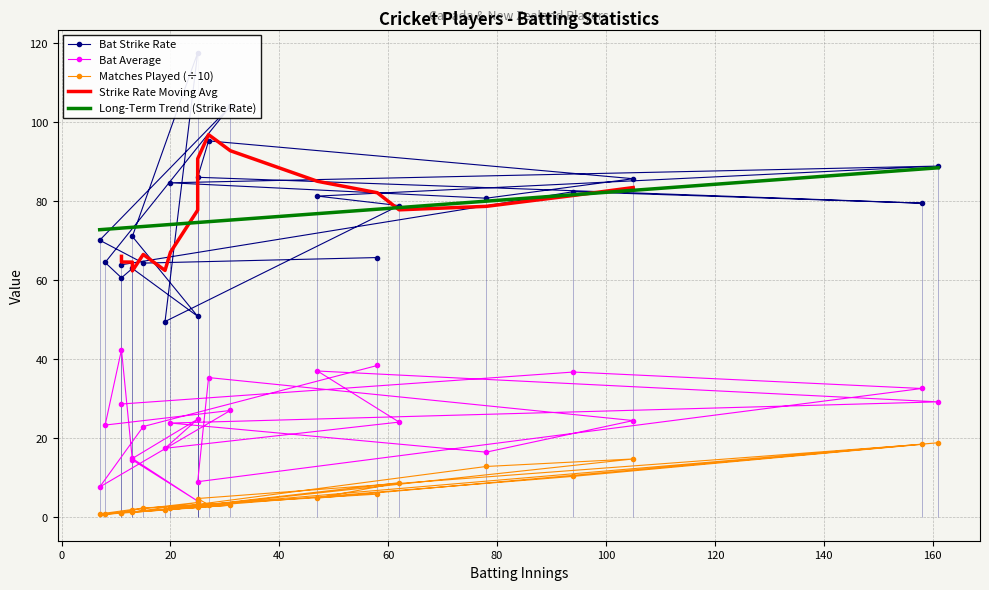

Reading left to right, extract all data points from this chart.

Bat_Strike_Rate: 65.7	64.3	70.1	104.0	64.5	60.6	63.0	50.9	71.1	117.5	49.5	78.9	81.3	88.9	84.6	80.7	85.7	95.2	86.0	79.5	82.4	63.9
Bat_Avg: 38.4	23.0	7.7	27.1	23.4	42.4	14.6	4.1	14.9	24.9	17.5	24.1	37.0	29.2	23.9	16.5	24.5	35.4	9.1	32.6	36.8	28.7
Matches_Played: 5.9	2.4	0.9	3.1	0.8	1.2	1.9	3.8	1.3	2.6	2.0	8.8	4.9	18.9	2.4	12.9	14.8	3.2	4.8	18.5	10.4	1.2